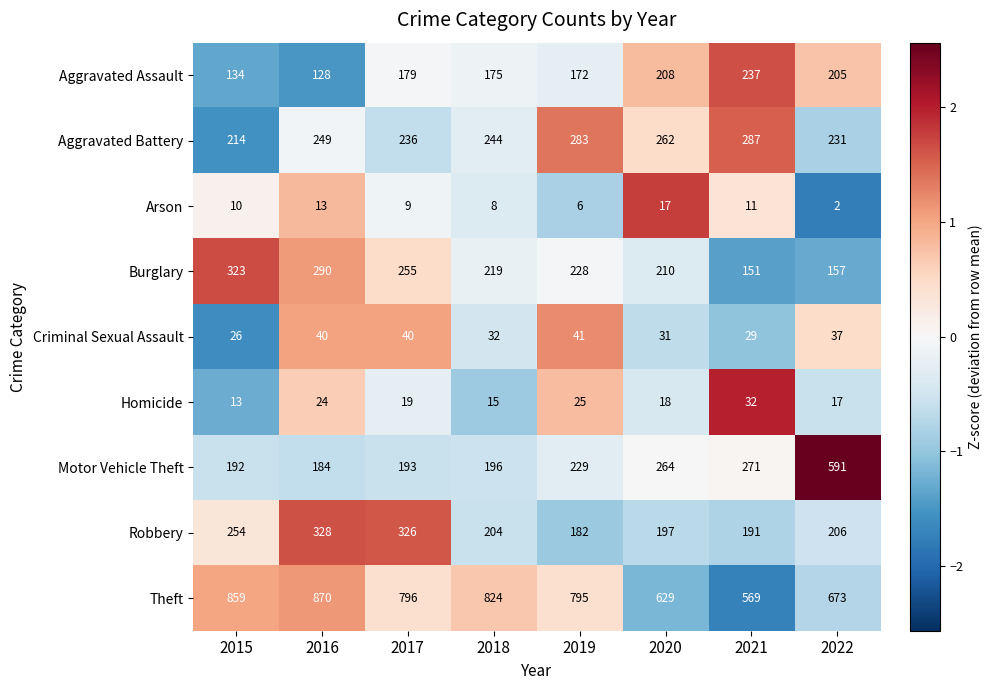

Which category has the lowest value across all series?

2022